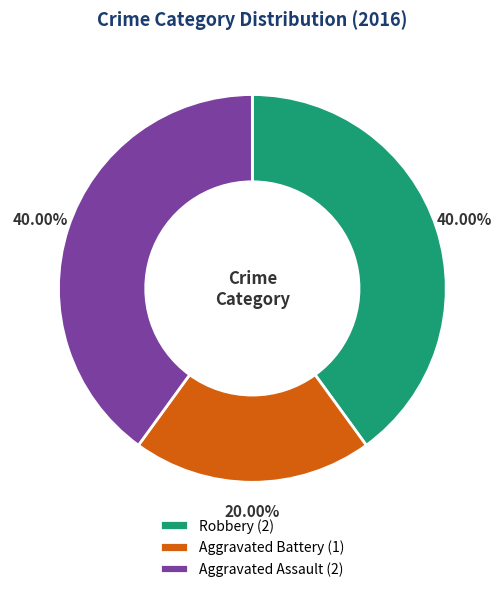

Is there a majority slice in this chart?

No